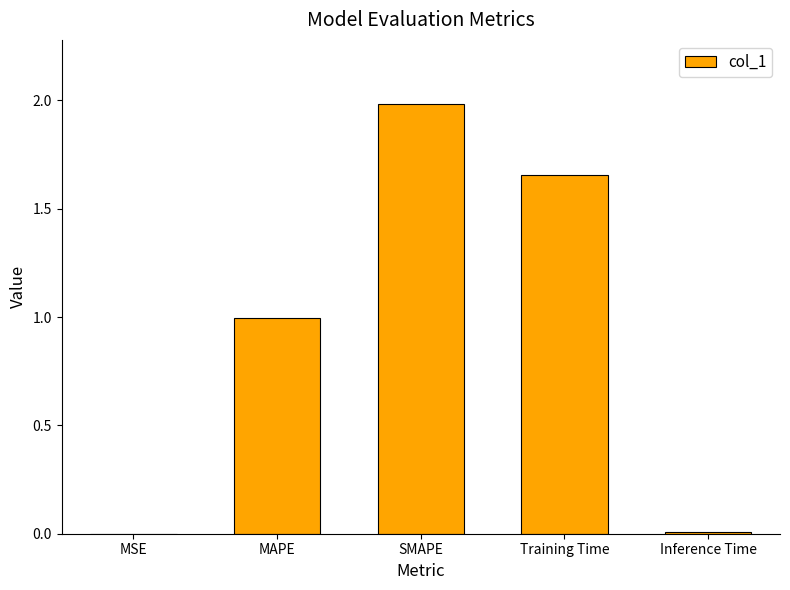

True or false: the data shows 0.0 at Inference Time.

True